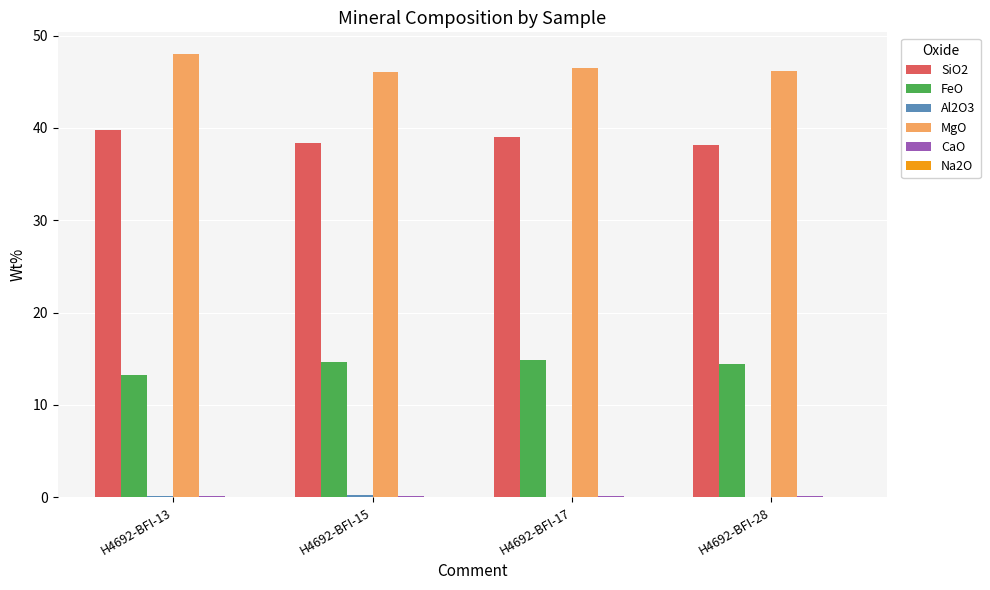

Count the number of data series in this chart.

6